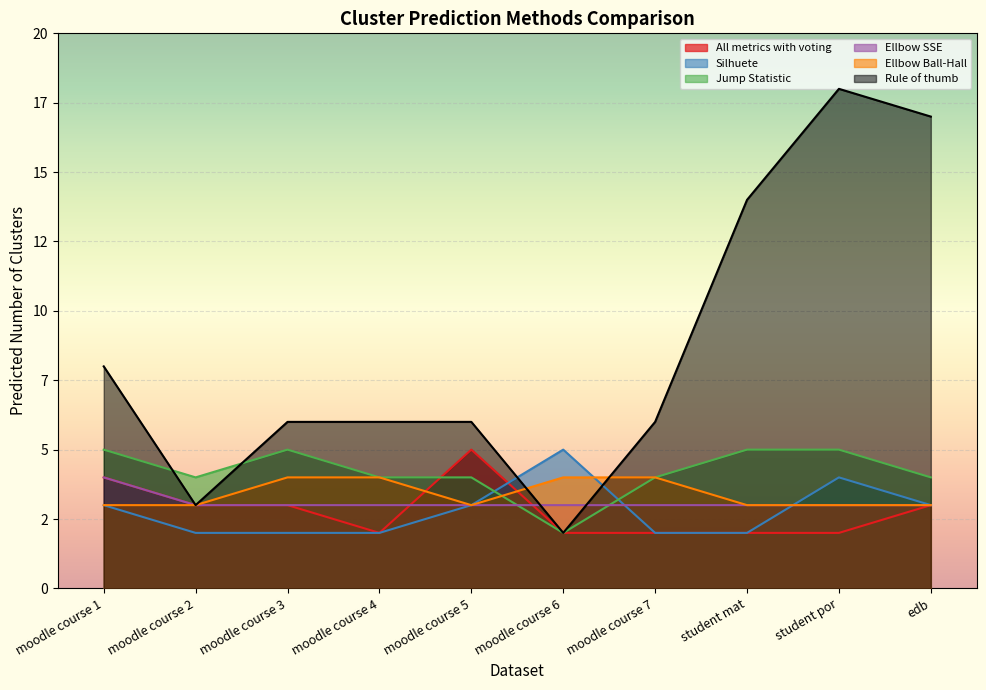

Reading left to right, list all the values displayed in this chart.

All metrics with voting: moodle course 1=4	moodle course 2=3	moodle course 3=3	moodle course 4=2	moodle course 5=5	moodle course 6=2	moodle course 7=2	student mat=2	student por=2	edb=3
Silhuete: moodle course 1=3	moodle course 2=2	moodle course 3=2	moodle course 4=2	moodle course 5=3	moodle course 6=5	moodle course 7=2	student mat=2	student por=4	edb=3
Jump Statistic: moodle course 1=5	moodle course 2=4	moodle course 3=5	moodle course 4=4	moodle course 5=4	moodle course 6=2	moodle course 7=4	student mat=5	student por=5	edb=4
Ellbow SSE: moodle course 1=4	moodle course 2=3	moodle course 3=3	moodle course 4=3	moodle course 5=3	moodle course 6=3	moodle course 7=3	student mat=3	student por=3	edb=3
Ellbow Ball-Hall: moodle course 1=3	moodle course 2=3	moodle course 3=4	moodle course 4=4	moodle course 5=3	moodle course 6=4	moodle course 7=4	student mat=3	student por=3	edb=3
Rule of thumb: moodle course 1=8	moodle course 2=3	moodle course 3=6	moodle course 4=6	moodle course 5=6	moodle course 6=2	moodle course 7=6	student mat=14	student por=18	edb=17